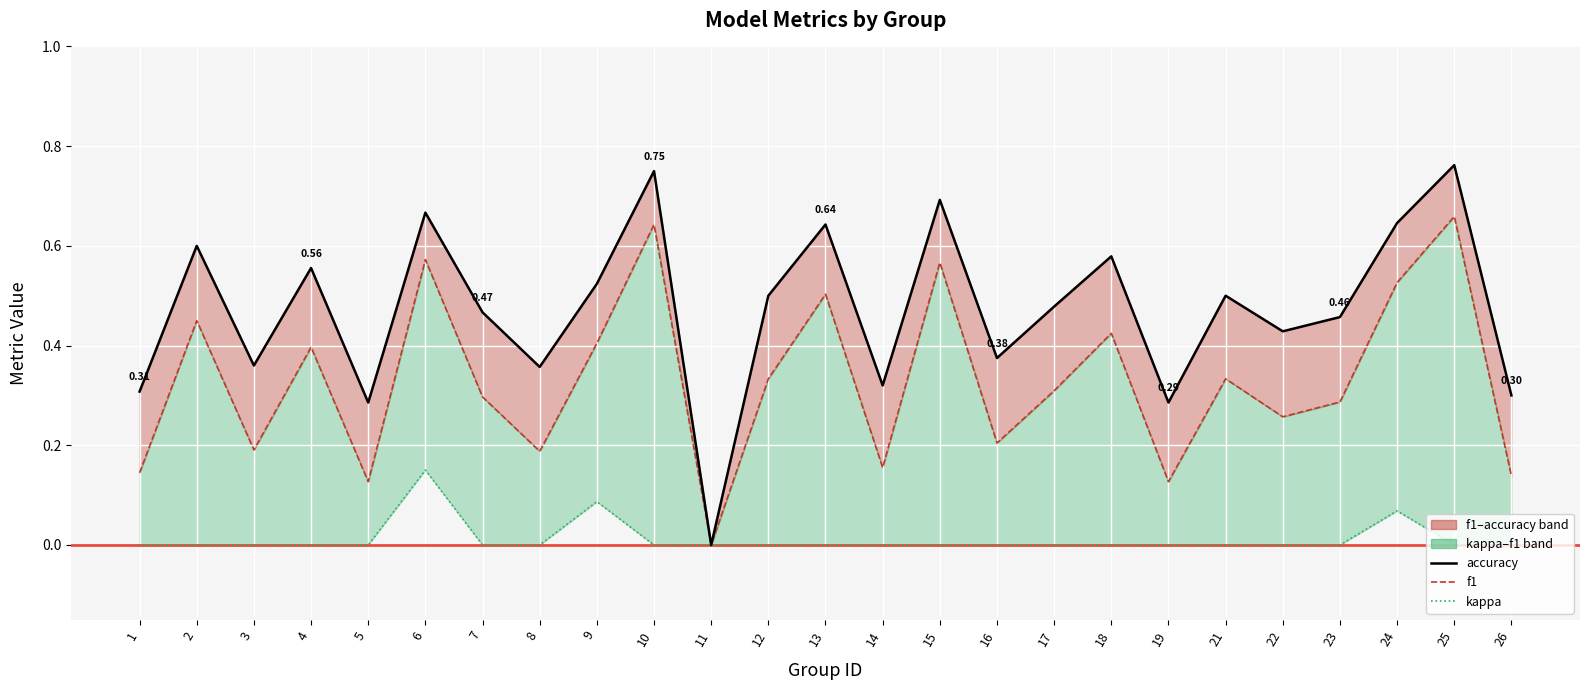

How many values in the accuracy series exceed 0?

24